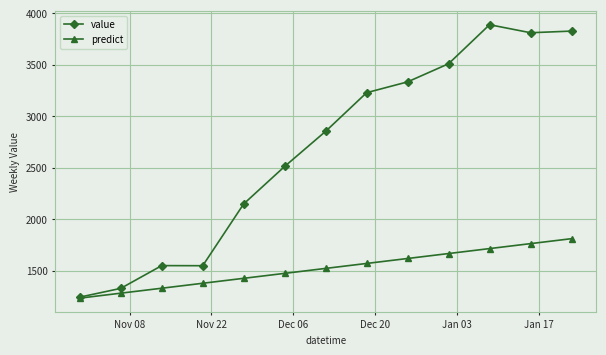

Rank the series by their average value, from lowest to highest.

predict, value